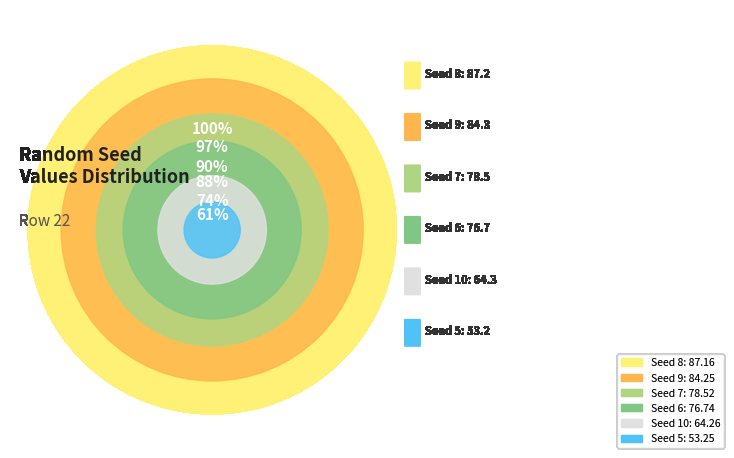

What percentage do Seed 7 and Seed 10 together represent?

32.1%